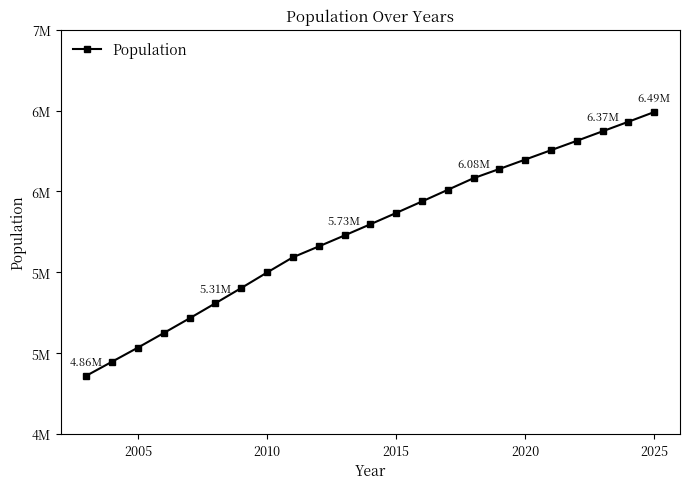

What is the smallest value displayed?

4861000